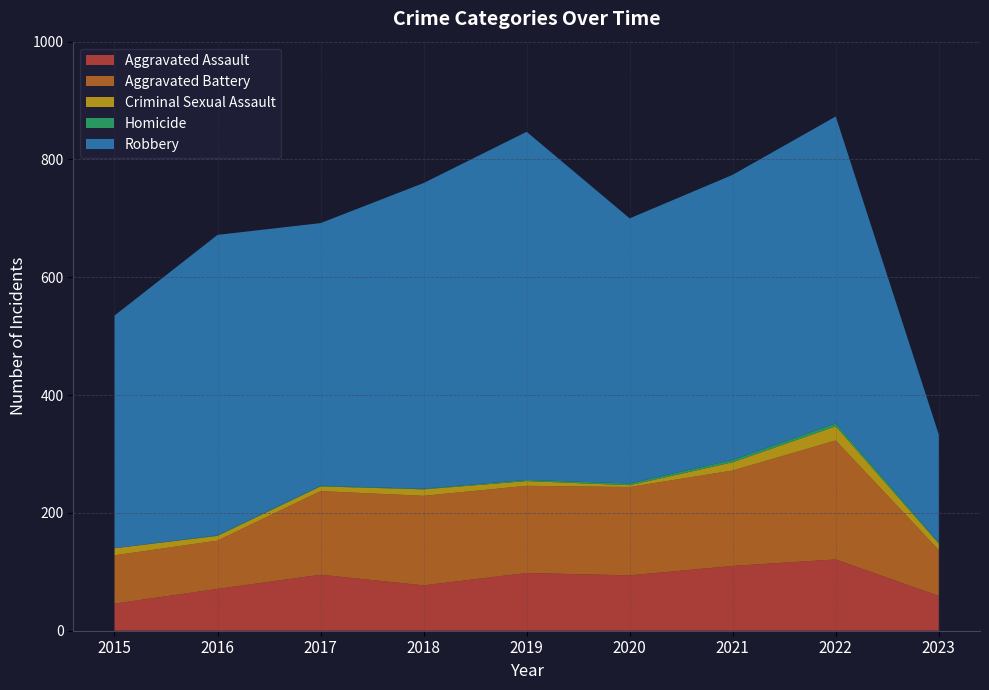

Reading left to right, what are all the values shown in this chart?

Aggravated Assault: 46	71	95	77	98	94	110	121	59
Aggravated Battery: 82	82	142	152	148	150	162	202	78
Criminal Sexual Assault: 12	8	8	11	8	3	14	24	11
Homicide: 0	1	1	1	2	3	4	5	2
Robbery: 395	510	446	519	591	450	484	521	183